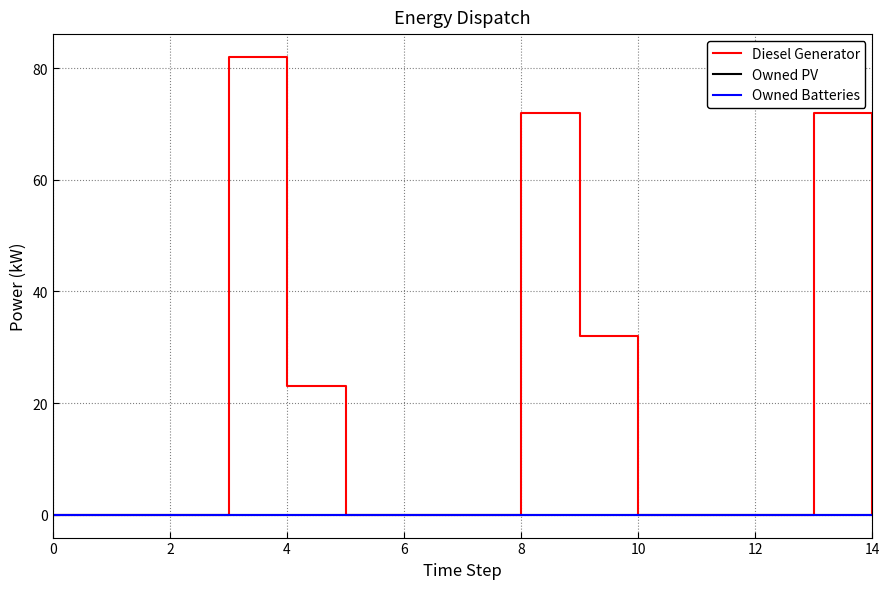

Does the chart have visible grid lines?

Yes